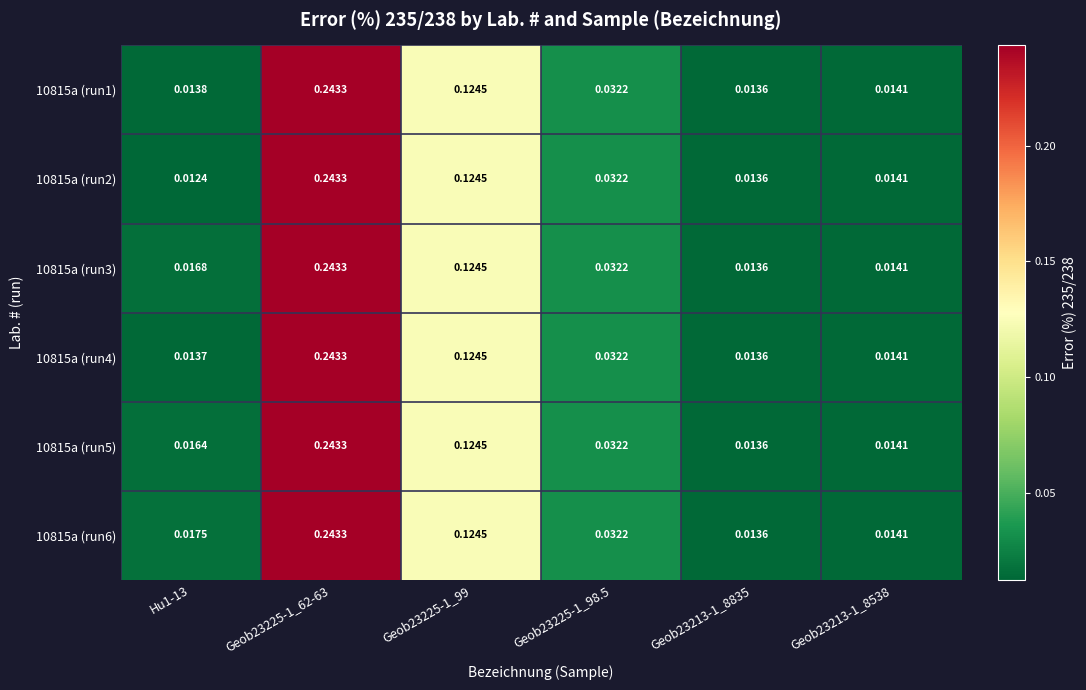

Is the value of 10815a (run1) at Geob23213-1_8835 greater than the value of 10815a (run4) at Geob23225-1_98.5?

No